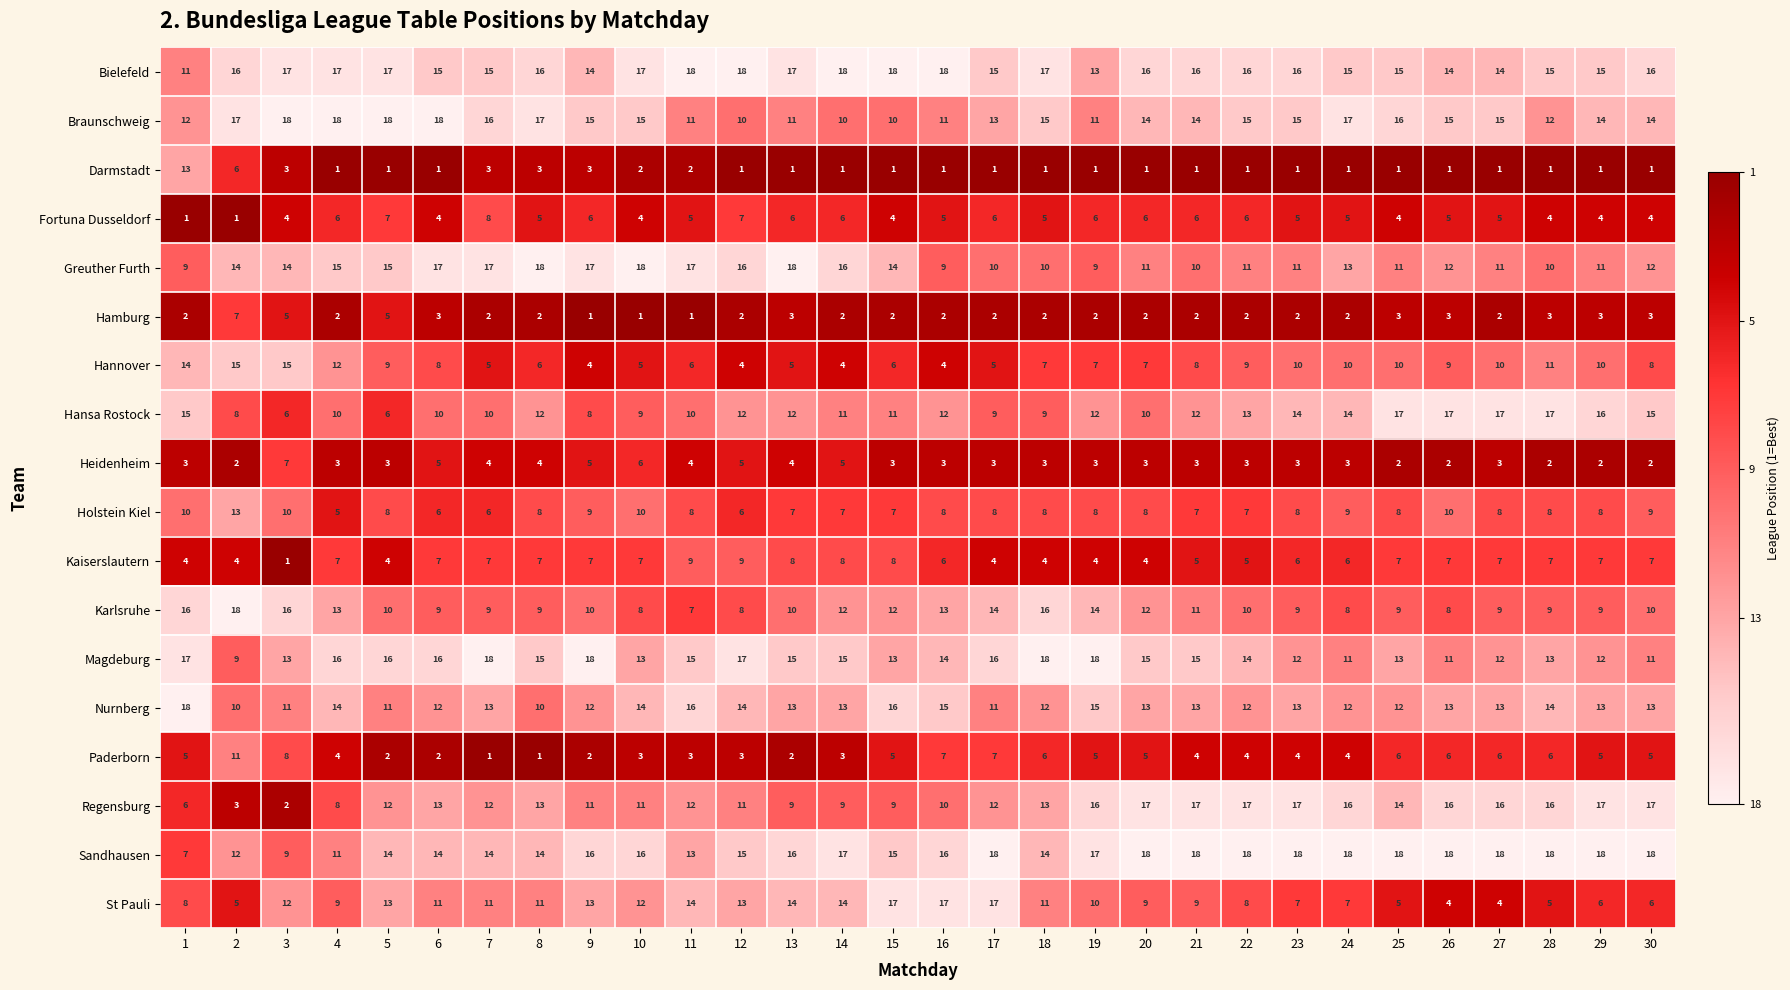

How many values in the Bielefeld series are below 16?

12